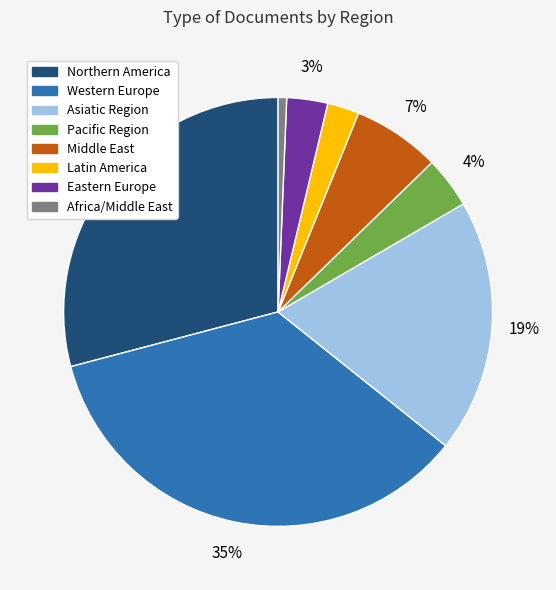

To the nearest percent, what is the average slice percentage?

12%